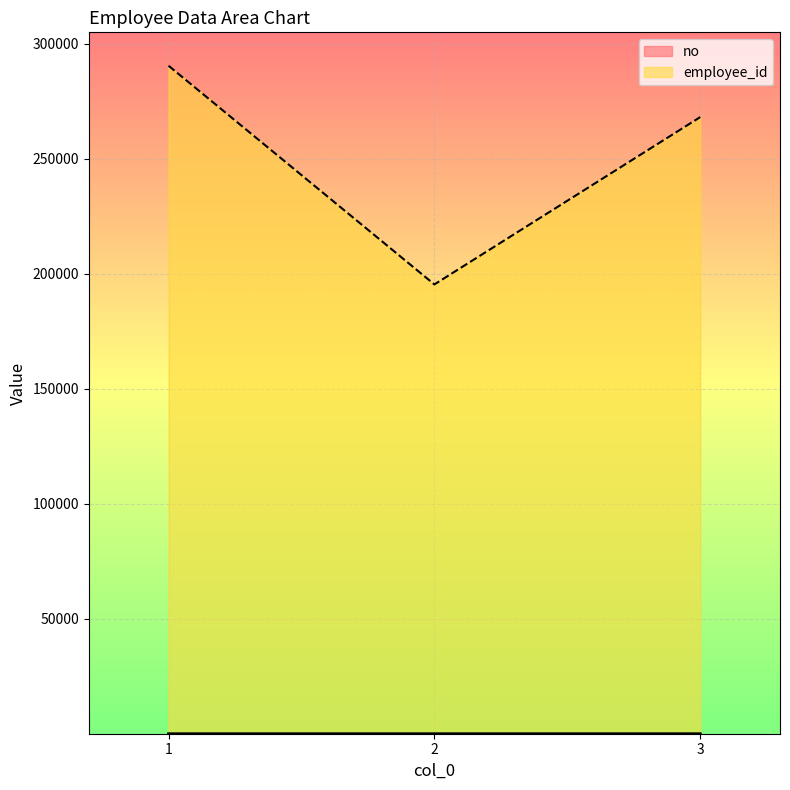

Which series has the widest spread of values?

employee_id